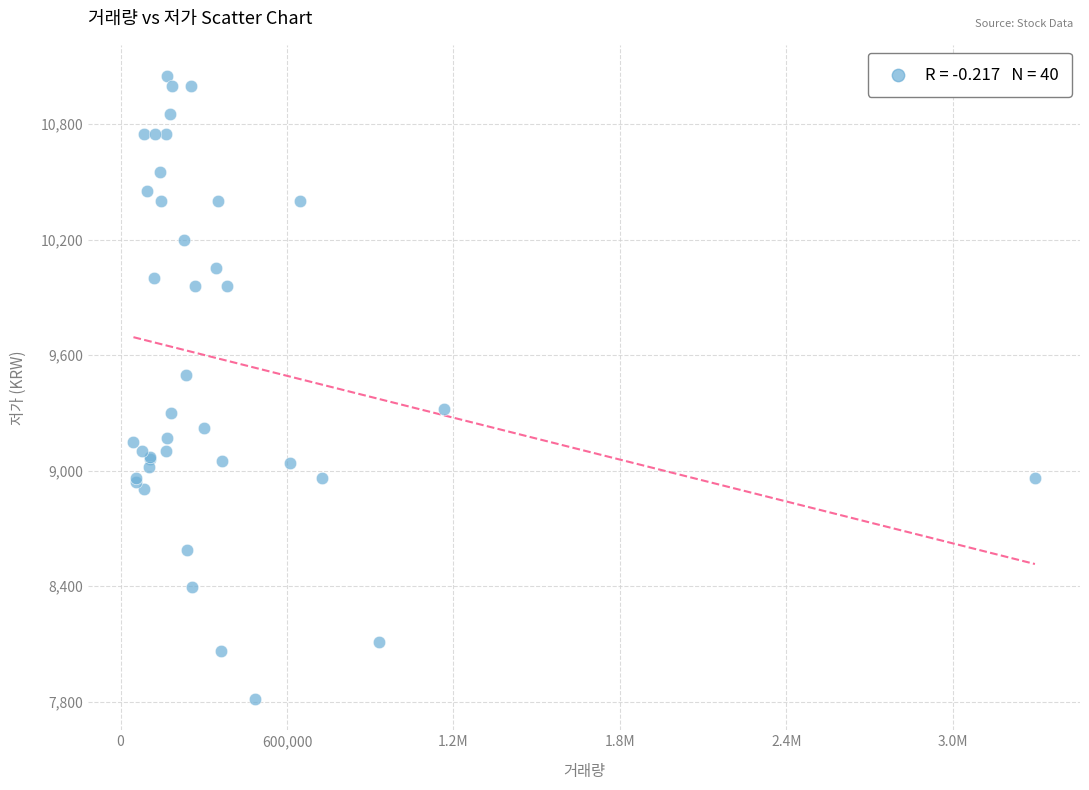

What Y value in the scatter plot is closest to 9431?

9497